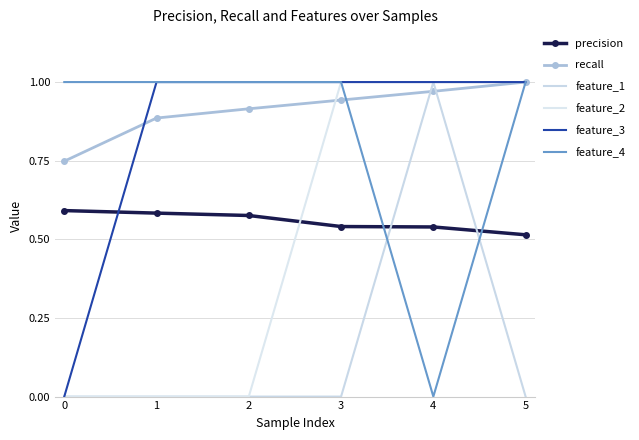

Which label corresponds to the largest value in the chart?

5